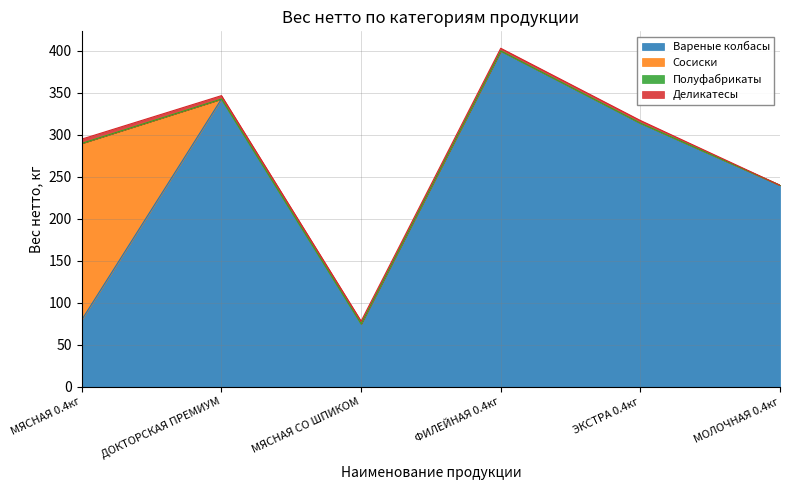

True or false: Сосиски and Полуфабрикаты intersect in this chart.

False